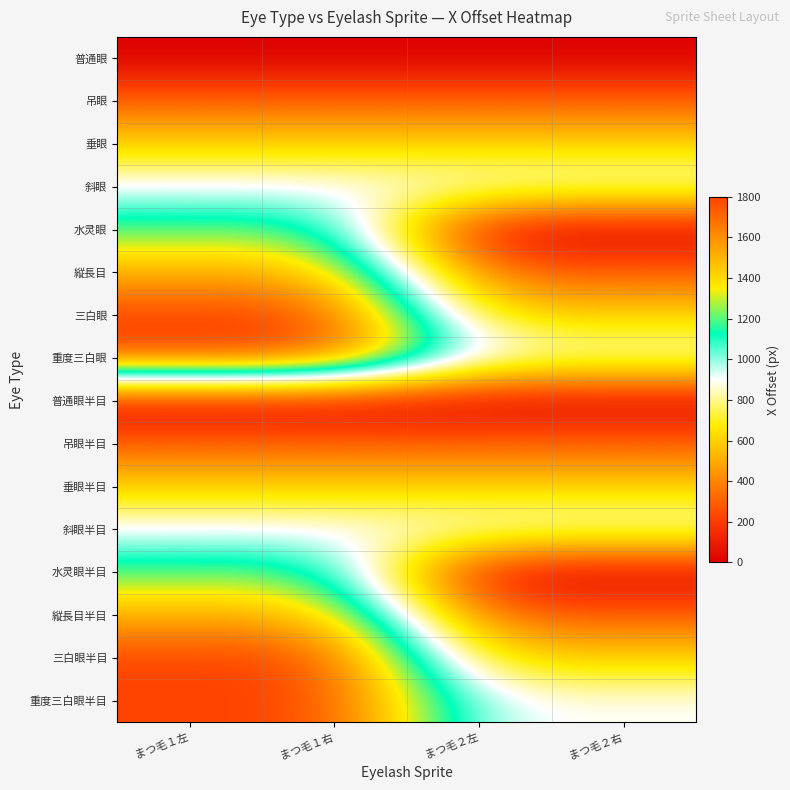

Count the number of categories in the chart.

4